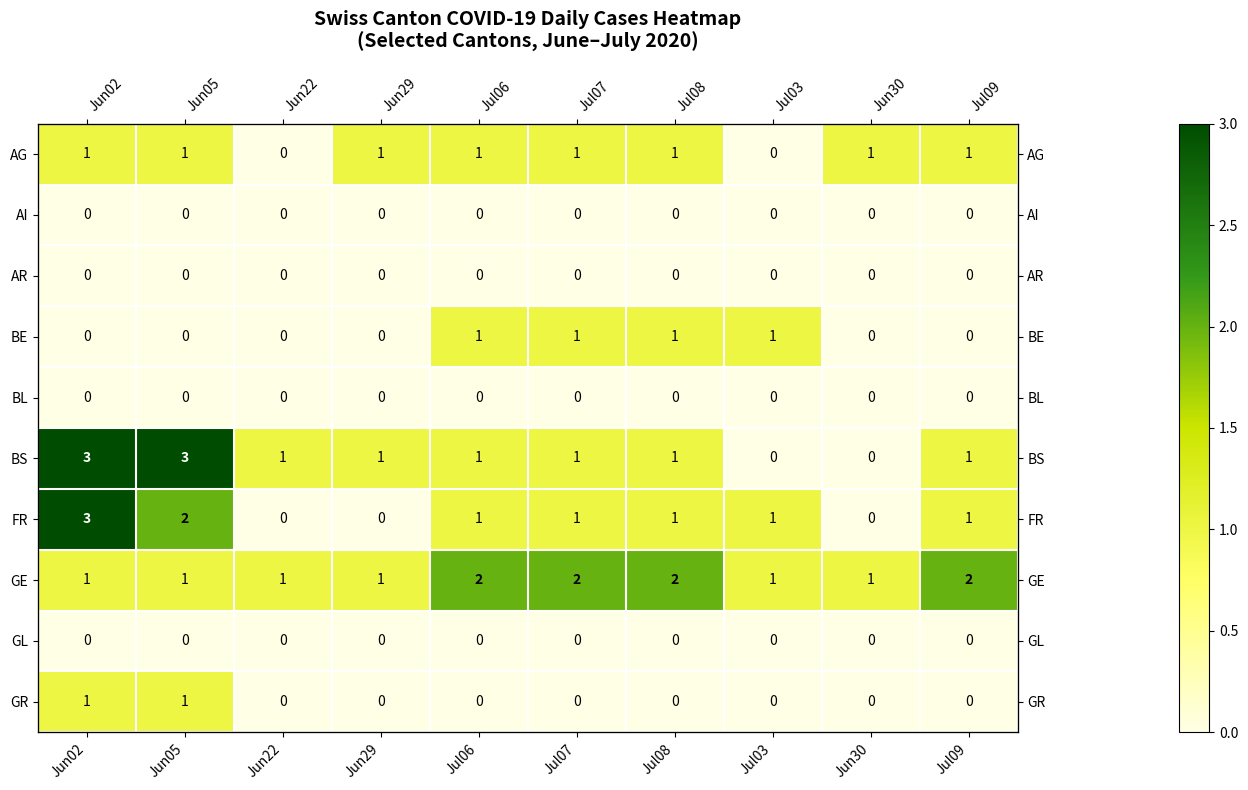

True or false: FR has a value of 0 at Jul03.

False